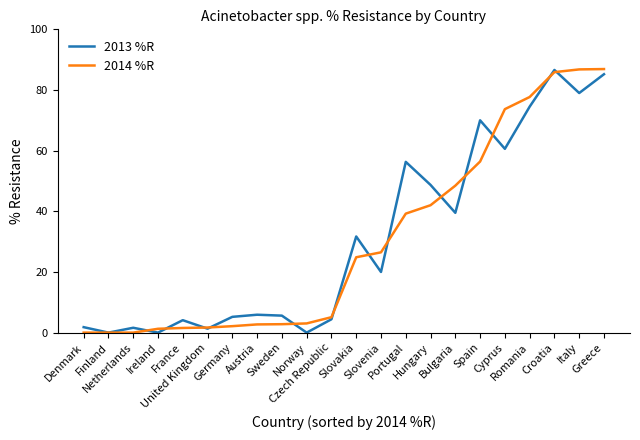

What is the difference between the 2013 %R values at Denmark and Slovakia?

29.9